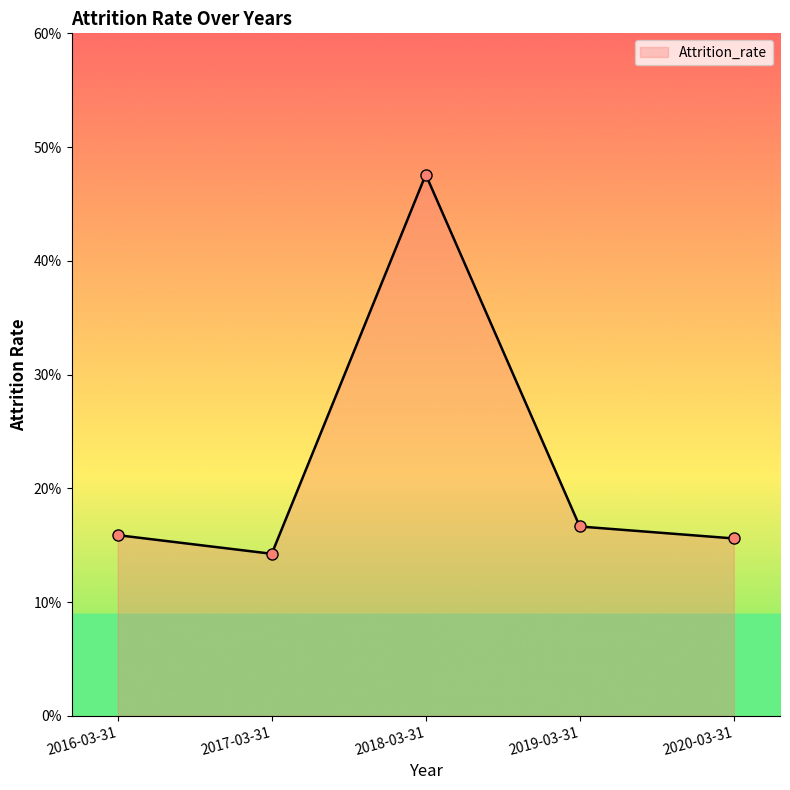

How many points are lower than both their immediate neighbors (excluding endpoints)?

1